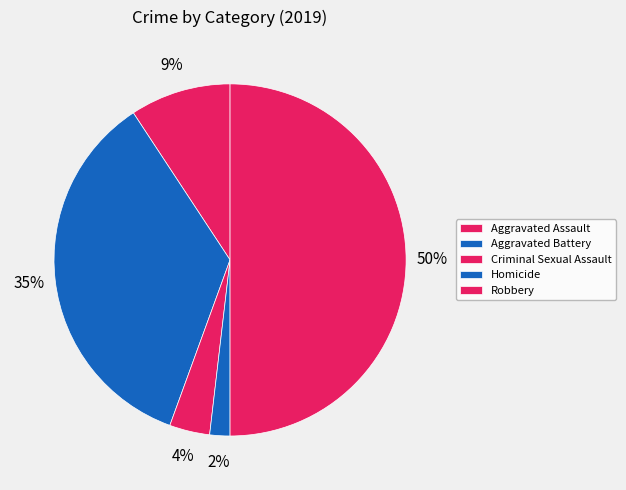

Which category has the biggest portion of the pie?

Robbery